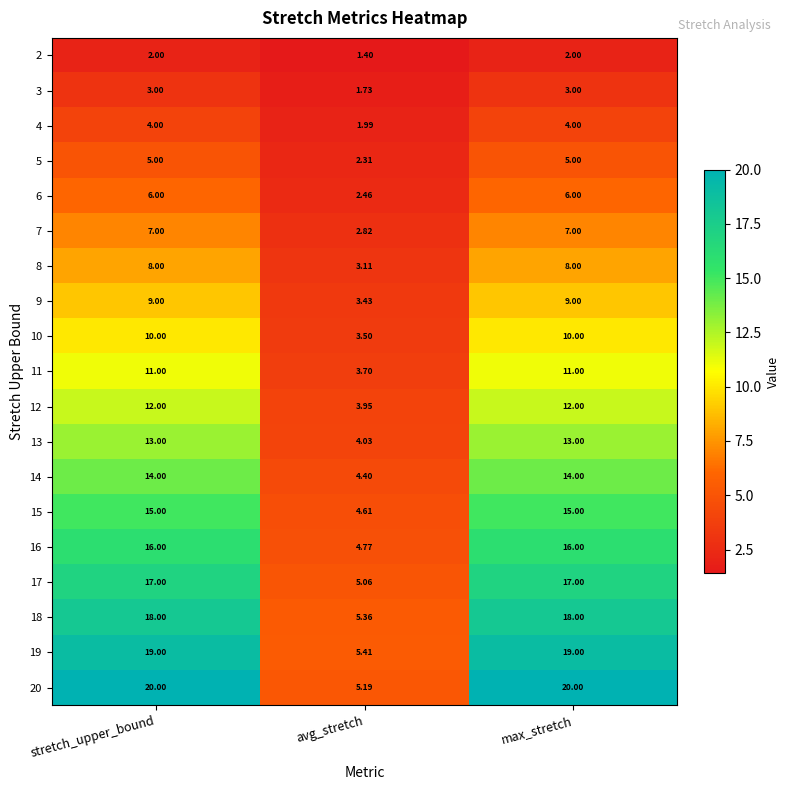

What is the total value across all series at max_stretch?

209.0